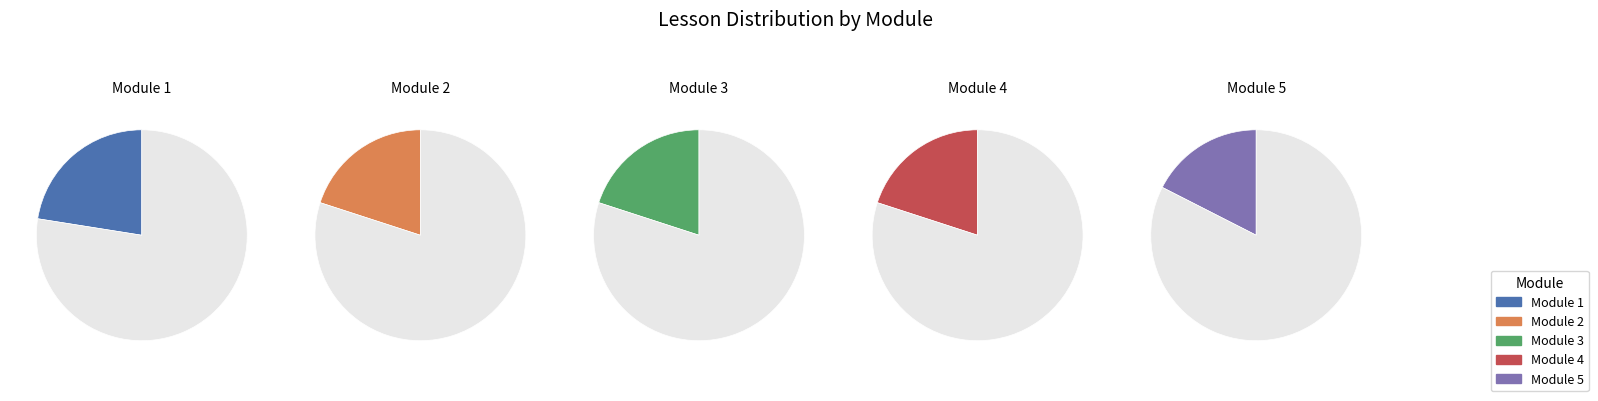

What is the total percentage of Module 1 and Module 4?

42.5%